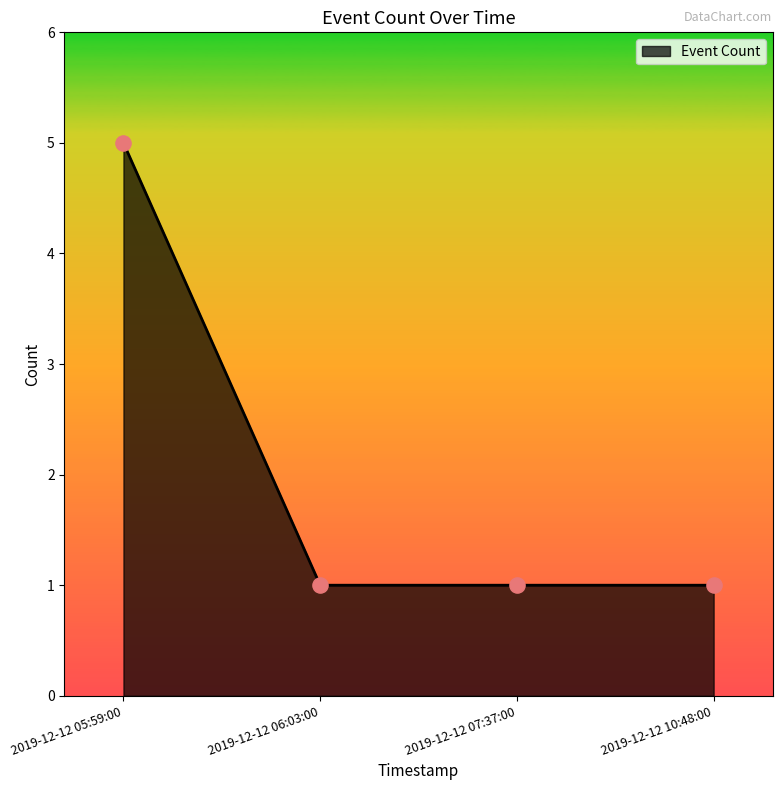

What is the ratio of the value at 2019-12-12 10:48:00 to the value at 2019-12-12 05:59:00?

0.2